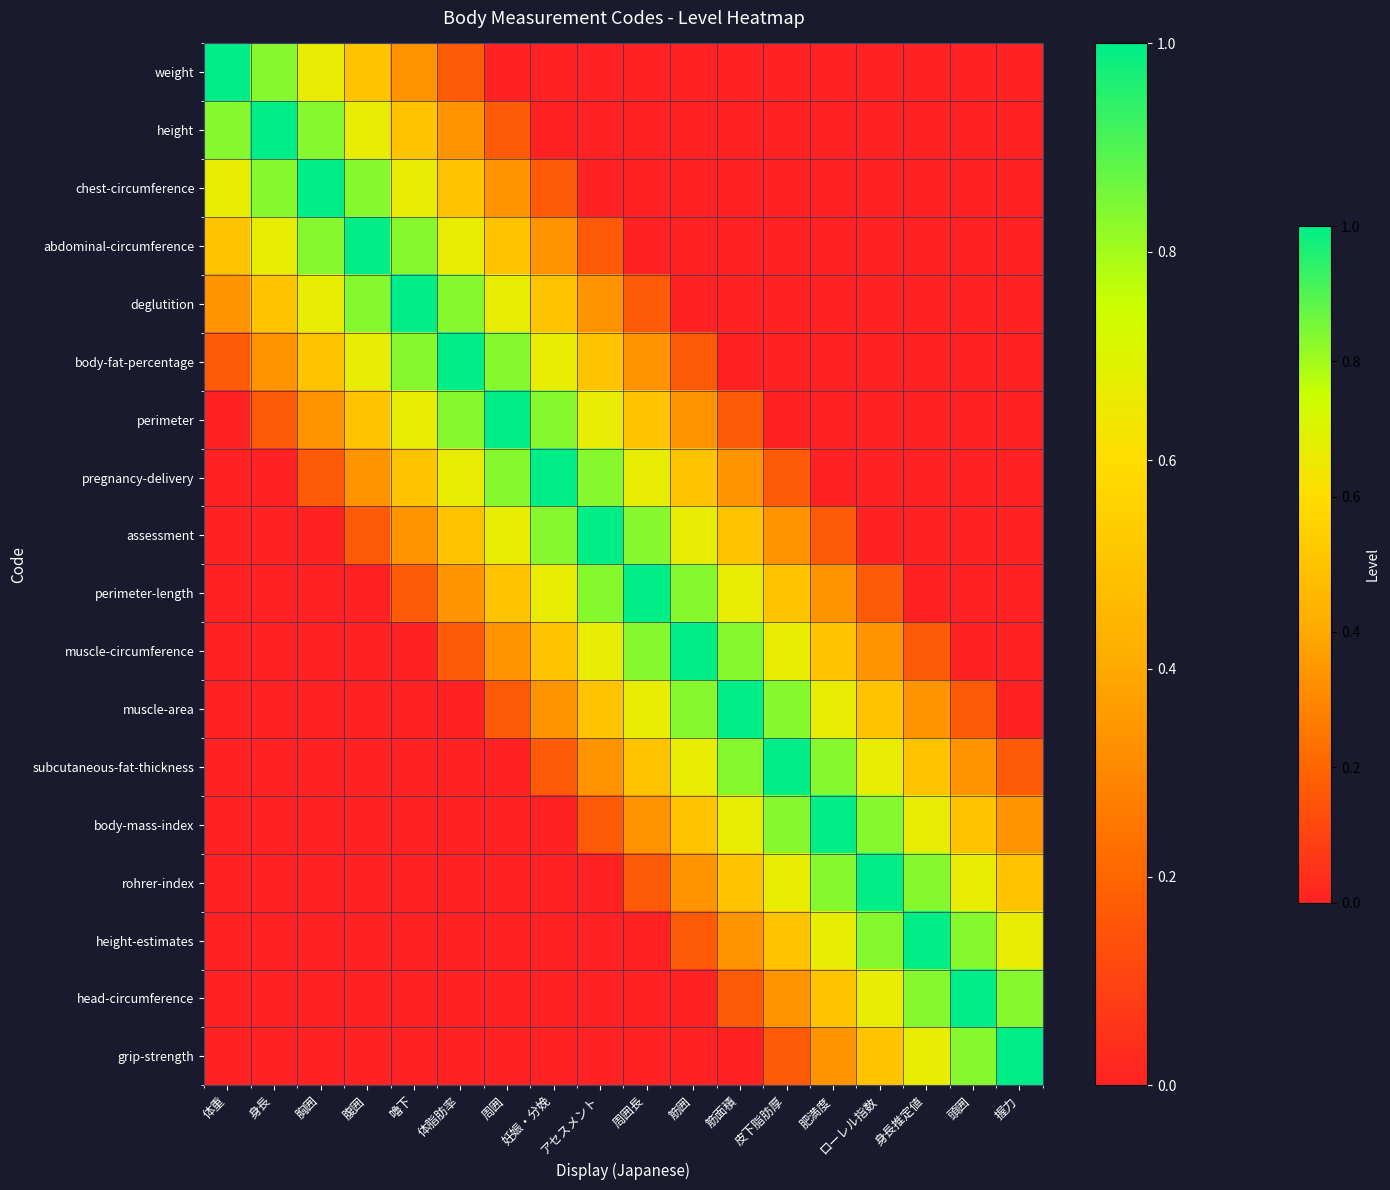

Reading right to left, transcribe all the data shown in this chart.

weight: 握力=0.0	頭囲=0.0	身長推定値=0.0	ローレル指数=0.0	肥満度=0.0	皮下脂肪厚=0.0	筋面積=0.0	筋囲=0.0	周囲長=0.0	アセスメント=0.0	妊娠・分娩=0.0	周囲=0.0	体脂肪率=0.2	嚕下=0.3	腹囲=0.5	胸囲=0.7	身長=0.8	体重=1.0
height: 握力=0.0	頭囲=0.0	身長推定値=0.0	ローレル指数=0.0	肥満度=0.0	皮下脂肪厚=0.0	筋面積=0.0	筋囲=0.0	周囲長=0.0	アセスメント=0.0	妊娠・分娩=0.0	周囲=0.2	体脂肪率=0.3	嚕下=0.5	腹囲=0.7	胸囲=0.8	身長=1.0	体重=0.8
chest-circumference: 握力=0.0	頭囲=0.0	身長推定値=0.0	ローレル指数=0.0	肥満度=0.0	皮下脂肪厚=0.0	筋面積=0.0	筋囲=0.0	周囲長=0.0	アセスメント=0.0	妊娠・分娩=0.2	周囲=0.3	体脂肪率=0.5	嚕下=0.7	腹囲=0.8	胸囲=1.0	身長=0.8	体重=0.7
abdominal-circumference: 握力=0.0	頭囲=0.0	身長推定値=0.0	ローレル指数=0.0	肥満度=0.0	皮下脂肪厚=0.0	筋面積=0.0	筋囲=0.0	周囲長=0.0	アセスメント=0.2	妊娠・分娩=0.3	周囲=0.5	体脂肪率=0.7	嚕下=0.8	腹囲=1.0	胸囲=0.8	身長=0.7	体重=0.5
deglutition: 握力=0.0	頭囲=0.0	身長推定値=0.0	ローレル指数=0.0	肥満度=0.0	皮下脂肪厚=0.0	筋面積=0.0	筋囲=0.0	周囲長=0.2	アセスメント=0.3	妊娠・分娩=0.5	周囲=0.7	体脂肪率=0.8	嚕下=1.0	腹囲=0.8	胸囲=0.7	身長=0.5	体重=0.3
body-fat-percentage: 握力=0.0	頭囲=0.0	身長推定値=0.0	ローレル指数=0.0	肥満度=0.0	皮下脂肪厚=0.0	筋面積=0.0	筋囲=0.2	周囲長=0.3	アセスメント=0.5	妊娠・分娩=0.7	周囲=0.8	体脂肪率=1.0	嚕下=0.8	腹囲=0.7	胸囲=0.5	身長=0.3	体重=0.2
perimeter: 握力=0.0	頭囲=0.0	身長推定値=0.0	ローレル指数=0.0	肥満度=0.0	皮下脂肪厚=0.0	筋面積=0.2	筋囲=0.3	周囲長=0.5	アセスメント=0.7	妊娠・分娩=0.8	周囲=1.0	体脂肪率=0.8	嚕下=0.7	腹囲=0.5	胸囲=0.3	身長=0.2	体重=0.0
pregnancy-delivery: 握力=0.0	頭囲=0.0	身長推定値=0.0	ローレル指数=0.0	肥満度=0.0	皮下脂肪厚=0.2	筋面積=0.3	筋囲=0.5	周囲長=0.7	アセスメント=0.8	妊娠・分娩=1.0	周囲=0.8	体脂肪率=0.7	嚕下=0.5	腹囲=0.3	胸囲=0.2	身長=0.0	体重=0.0
assessment: 握力=0.0	頭囲=0.0	身長推定値=0.0	ローレル指数=0.0	肥満度=0.2	皮下脂肪厚=0.3	筋面積=0.5	筋囲=0.7	周囲長=0.8	アセスメント=1.0	妊娠・分娩=0.8	周囲=0.7	体脂肪率=0.5	嚕下=0.3	腹囲=0.2	胸囲=0.0	身長=0.0	体重=0.0
perimeter-length: 握力=0.0	頭囲=0.0	身長推定値=0.0	ローレル指数=0.2	肥満度=0.3	皮下脂肪厚=0.5	筋面積=0.7	筋囲=0.8	周囲長=1.0	アセスメント=0.8	妊娠・分娩=0.7	周囲=0.5	体脂肪率=0.3	嚕下=0.2	腹囲=0.0	胸囲=0.0	身長=0.0	体重=0.0
muscle-circumference: 握力=0.0	頭囲=0.0	身長推定値=0.2	ローレル指数=0.3	肥満度=0.5	皮下脂肪厚=0.7	筋面積=0.8	筋囲=1.0	周囲長=0.8	アセスメント=0.7	妊娠・分娩=0.5	周囲=0.3	体脂肪率=0.2	嚕下=0.0	腹囲=0.0	胸囲=0.0	身長=0.0	体重=0.0
muscle-area: 握力=0.0	頭囲=0.2	身長推定値=0.3	ローレル指数=0.5	肥満度=0.7	皮下脂肪厚=0.8	筋面積=1.0	筋囲=0.8	周囲長=0.7	アセスメント=0.5	妊娠・分娩=0.3	周囲=0.2	体脂肪率=0.0	嚕下=0.0	腹囲=0.0	胸囲=0.0	身長=0.0	体重=0.0
subcutaneous-fat-thickness: 握力=0.2	頭囲=0.3	身長推定値=0.5	ローレル指数=0.7	肥満度=0.8	皮下脂肪厚=1.0	筋面積=0.8	筋囲=0.7	周囲長=0.5	アセスメント=0.3	妊娠・分娩=0.2	周囲=0.0	体脂肪率=0.0	嚕下=0.0	腹囲=0.0	胸囲=0.0	身長=0.0	体重=0.0
body-mass-index: 握力=0.3	頭囲=0.5	身長推定値=0.7	ローレル指数=0.8	肥満度=1.0	皮下脂肪厚=0.8	筋面積=0.7	筋囲=0.5	周囲長=0.3	アセスメント=0.2	妊娠・分娩=0.0	周囲=0.0	体脂肪率=0.0	嚕下=0.0	腹囲=0.0	胸囲=0.0	身長=0.0	体重=0.0
rohrer-index: 握力=0.5	頭囲=0.7	身長推定値=0.8	ローレル指数=1.0	肥満度=0.8	皮下脂肪厚=0.7	筋面積=0.5	筋囲=0.3	周囲長=0.2	アセスメント=0.0	妊娠・分娩=0.0	周囲=0.0	体脂肪率=0.0	嚕下=0.0	腹囲=0.0	胸囲=0.0	身長=0.0	体重=0.0
height-estimates: 握力=0.7	頭囲=0.8	身長推定値=1.0	ローレル指数=0.8	肥満度=0.7	皮下脂肪厚=0.5	筋面積=0.3	筋囲=0.2	周囲長=0.0	アセスメント=0.0	妊娠・分娩=0.0	周囲=0.0	体脂肪率=0.0	嚕下=0.0	腹囲=0.0	胸囲=0.0	身長=0.0	体重=0.0
head-circumference: 握力=0.8	頭囲=1.0	身長推定値=0.8	ローレル指数=0.7	肥満度=0.5	皮下脂肪厚=0.3	筋面積=0.2	筋囲=0.0	周囲長=0.0	アセスメント=0.0	妊娠・分娩=0.0	周囲=0.0	体脂肪率=0.0	嚕下=0.0	腹囲=0.0	胸囲=0.0	身長=0.0	体重=0.0
grip-strength: 握力=1.0	頭囲=0.8	身長推定値=0.7	ローレル指数=0.5	肥満度=0.3	皮下脂肪厚=0.2	筋面積=0.0	筋囲=0.0	周囲長=0.0	アセスメント=0.0	妊娠・分娩=0.0	周囲=0.0	体脂肪率=0.0	嚕下=0.0	腹囲=0.0	胸囲=0.0	身長=0.0	体重=0.0